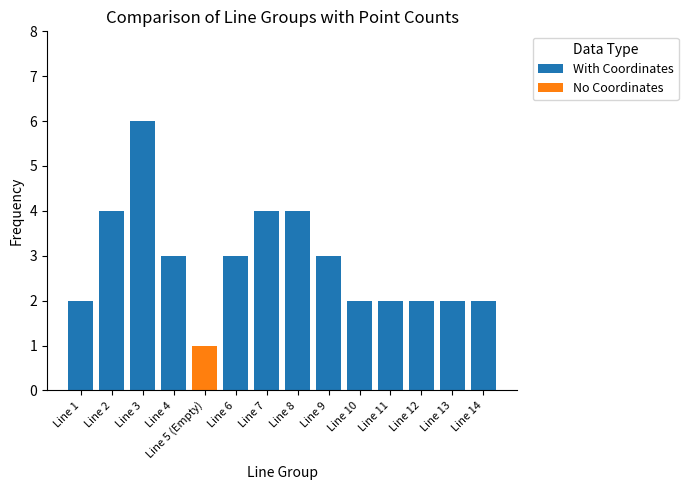

The With Coordinates series shows 3 at Line 4. True or false?

True